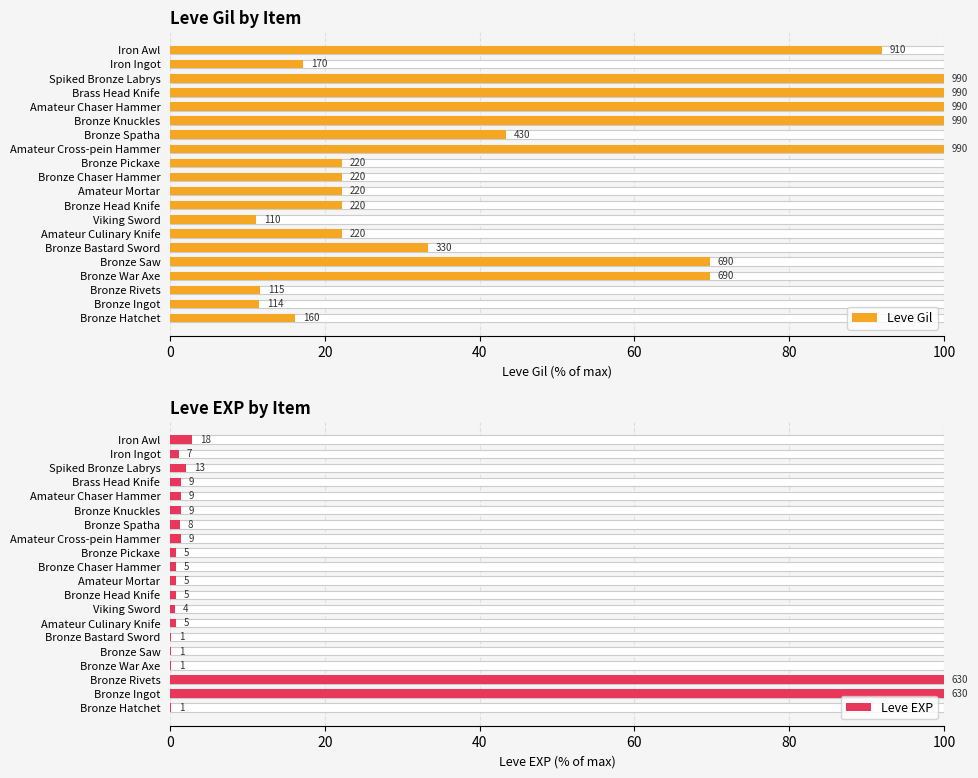

Which series changed the most between Bronze Saw and Amateur Chaser Hammer?

Leve Gil